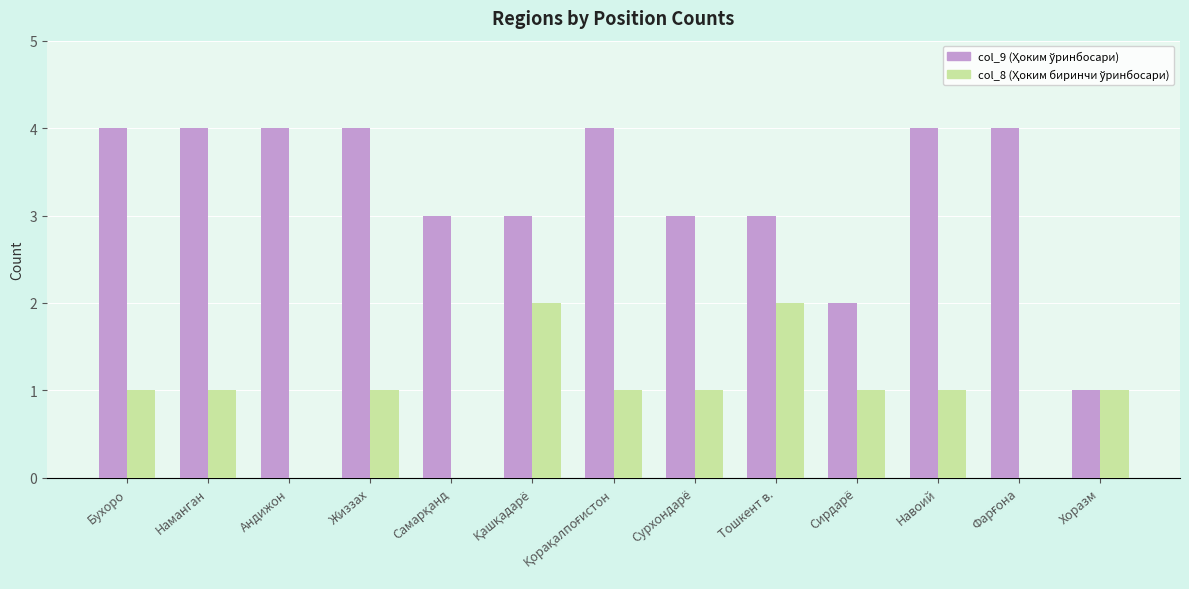

What is the total value across all series at Андижон?

4